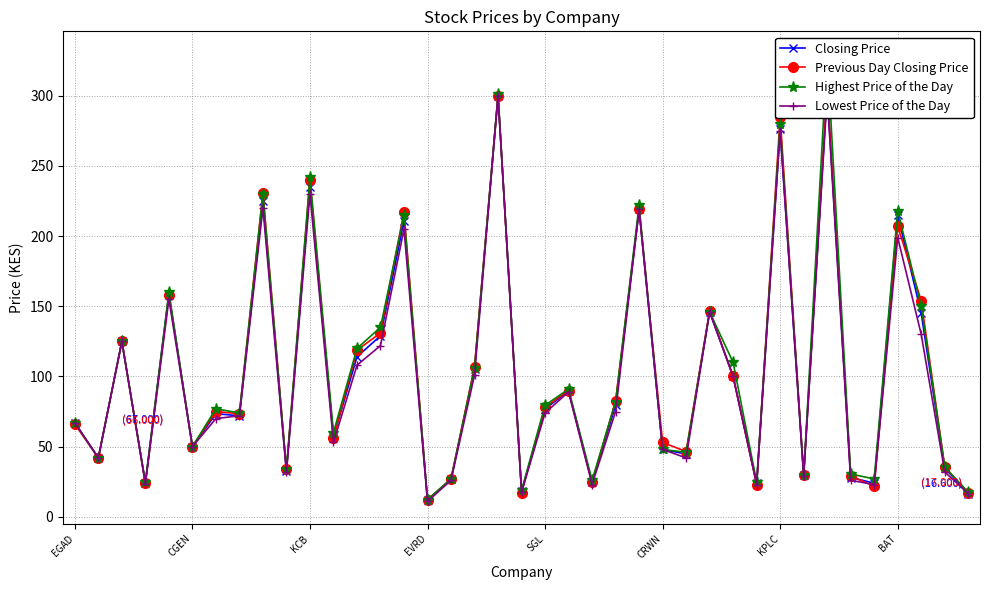

At how many categories does at least one series exceed 153?

10